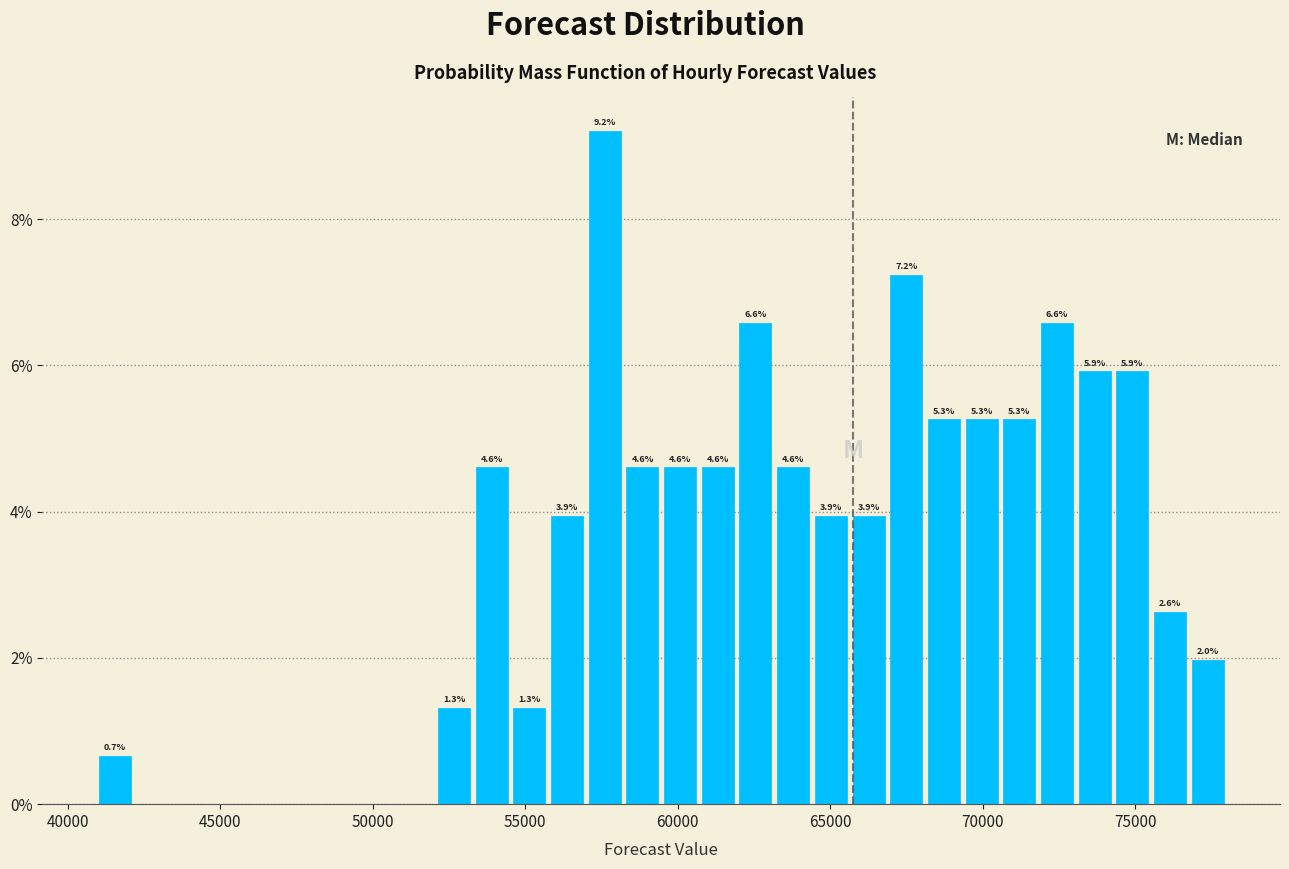

Around what value on the x-axis is the tallest bar? Give the approximate position of its centre, as read against the axis.

57500